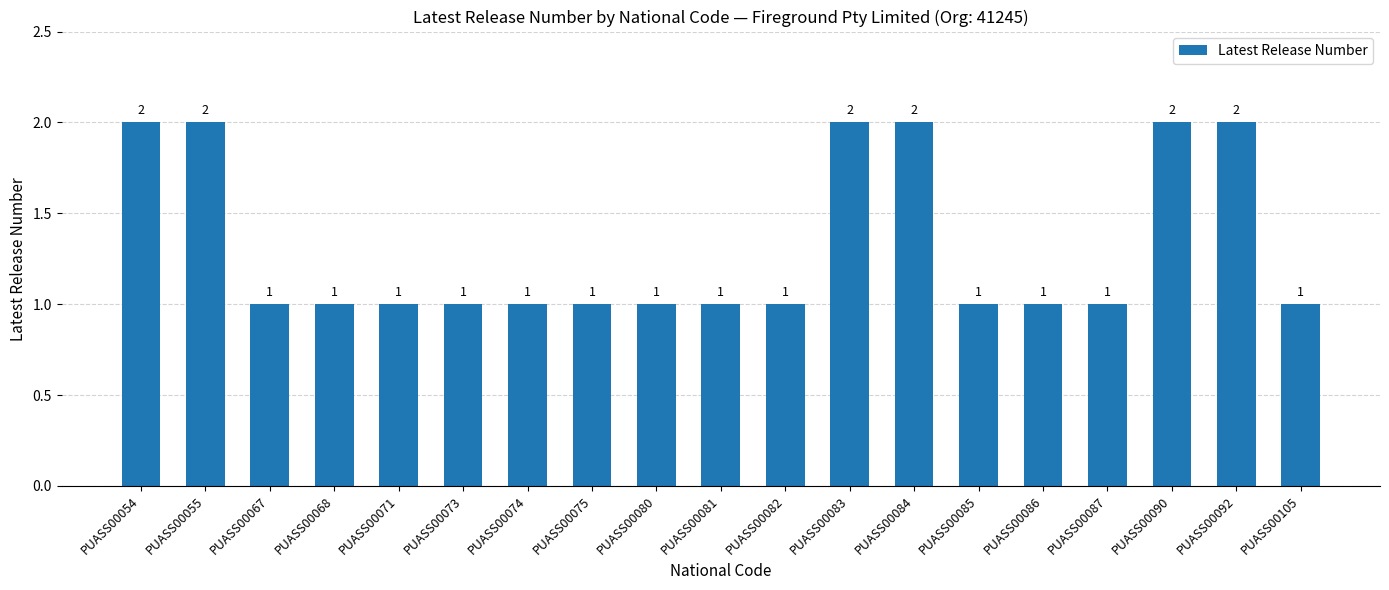

Is it true that the value at PUASS00085 is 0?

False